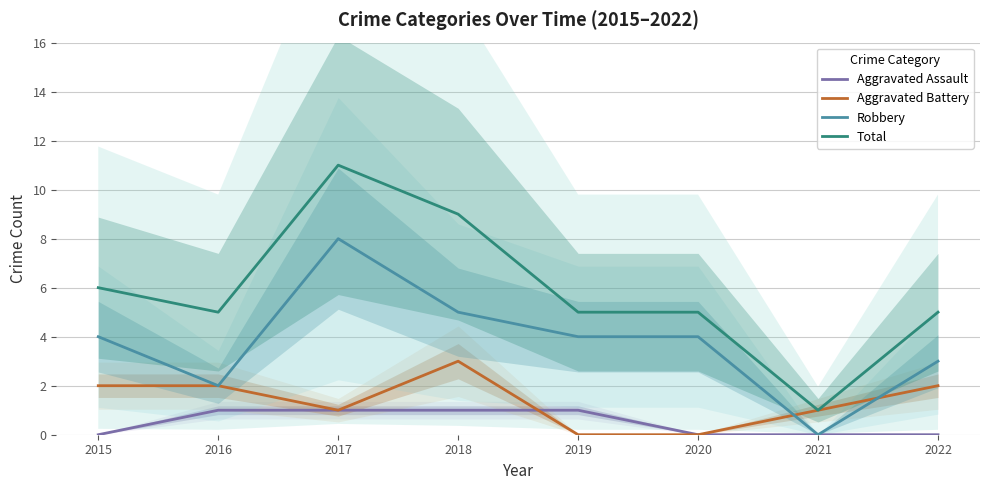

What is the sum of the Aggravated Battery values at 2017 and 2022?

3